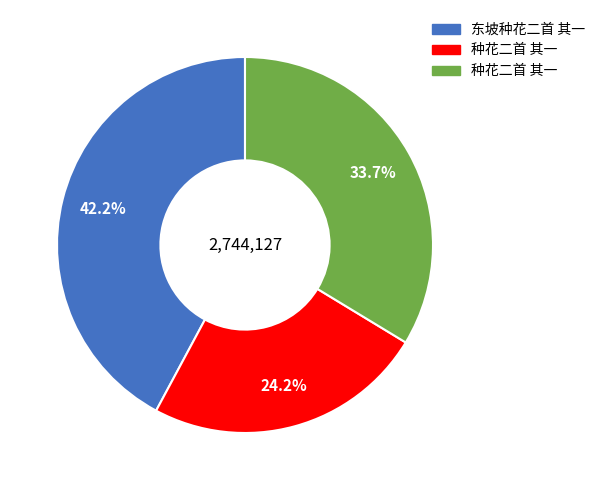

Is there a majority slice in this chart?

No